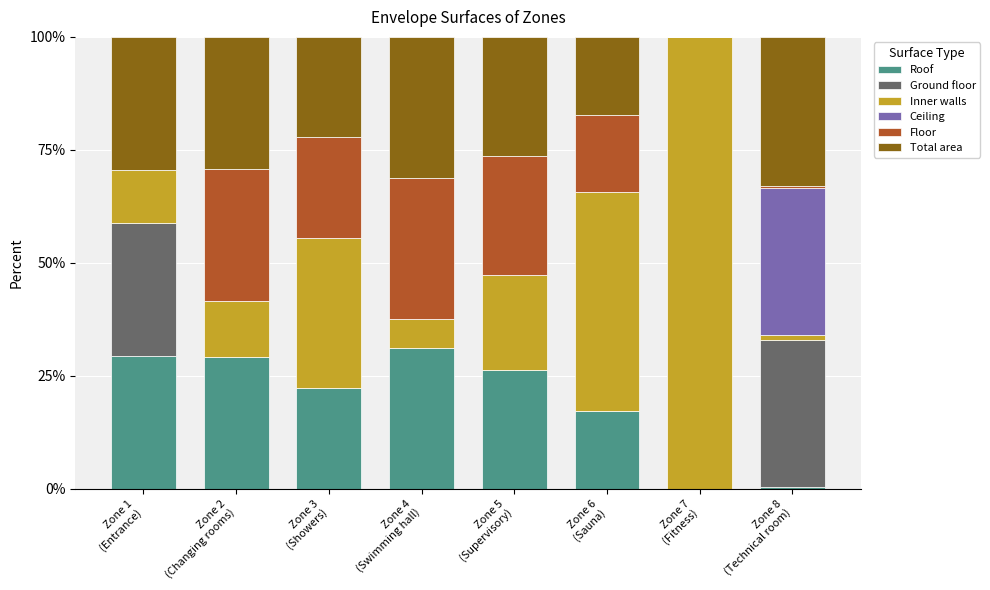

Count the number of categories in the chart.

8